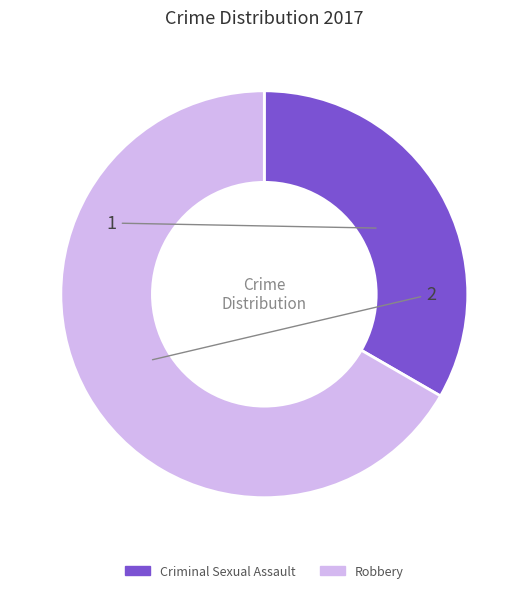

Between Robbery and Criminal Sexual Assault, which is larger?

Robbery